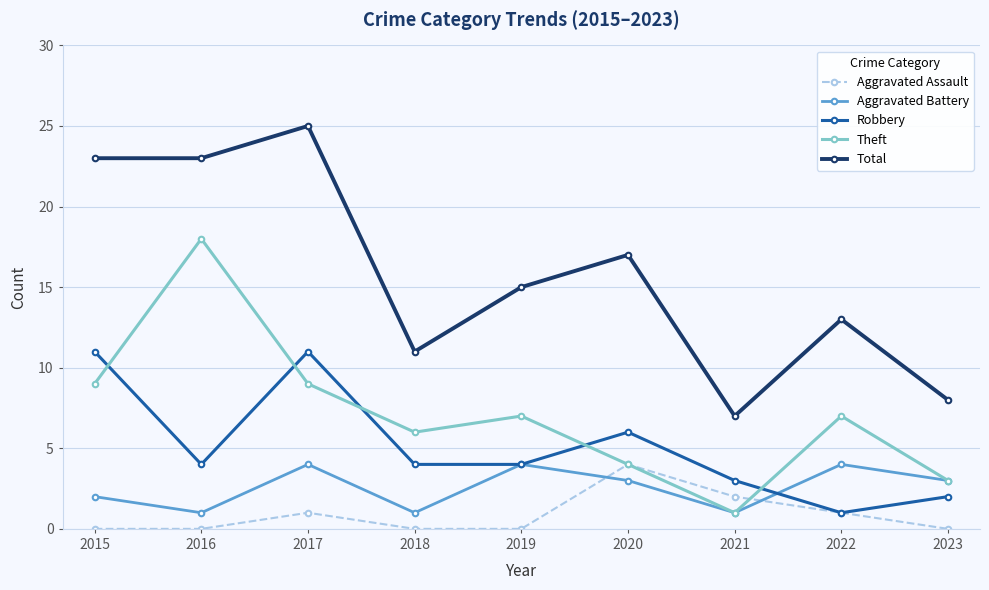

Count the number of categories in the chart.

9